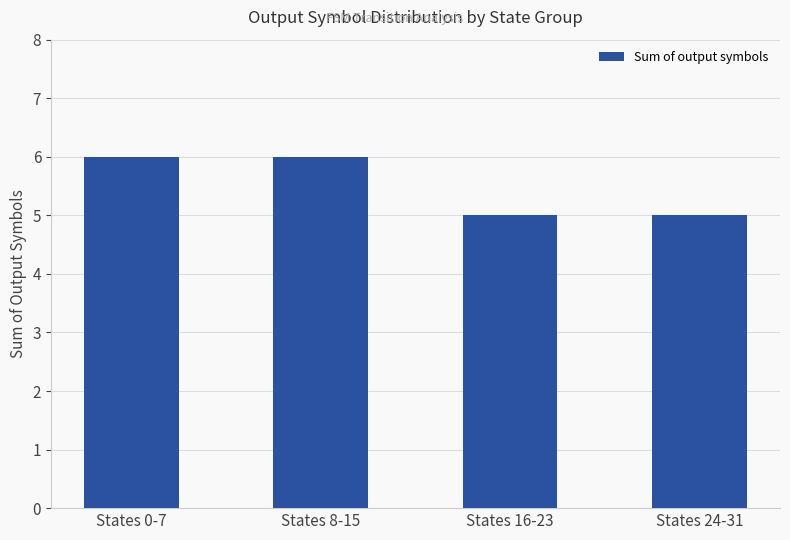

How many data points does each series have?

4